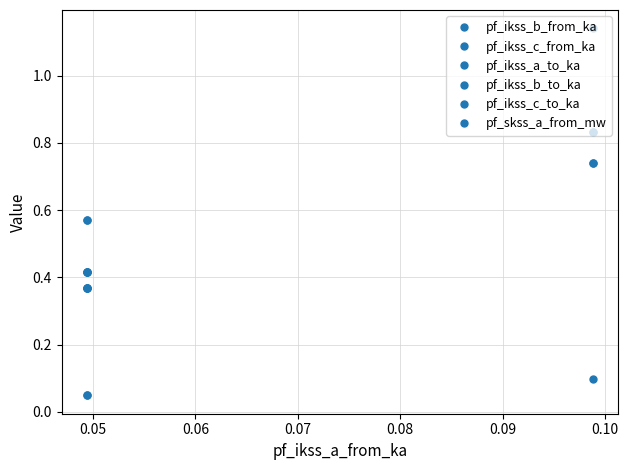

How many lines are shown in the chart?

6